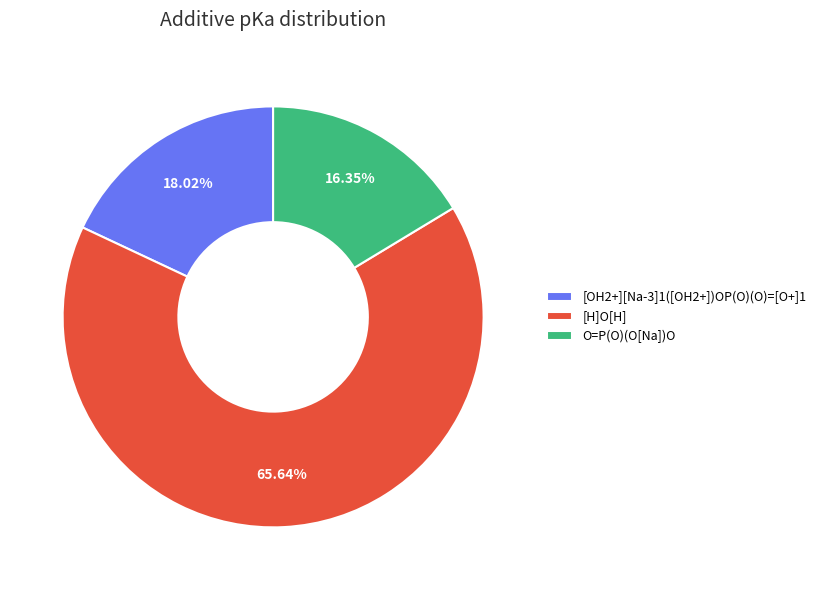

To the nearest percent, what is the difference between the O=P(O)(O[Na])O and [H]O[H] slice percentages?

49%